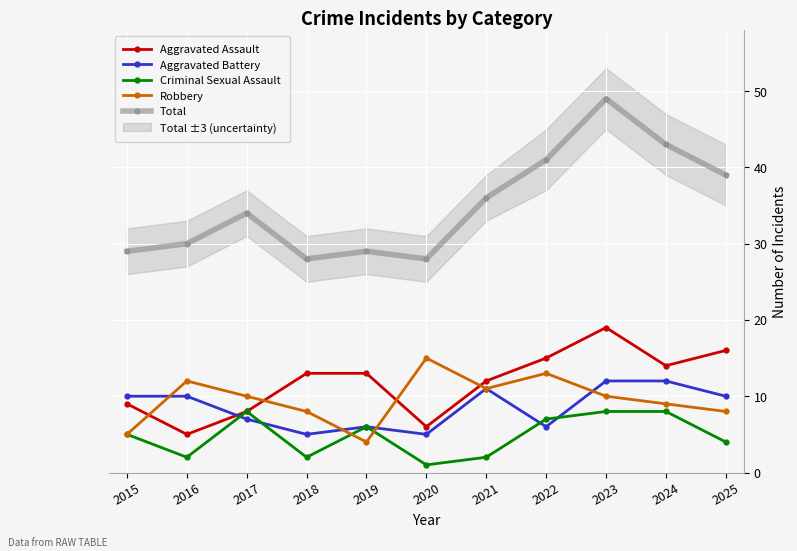

Which has a higher value, 2022 or 2017?

2022